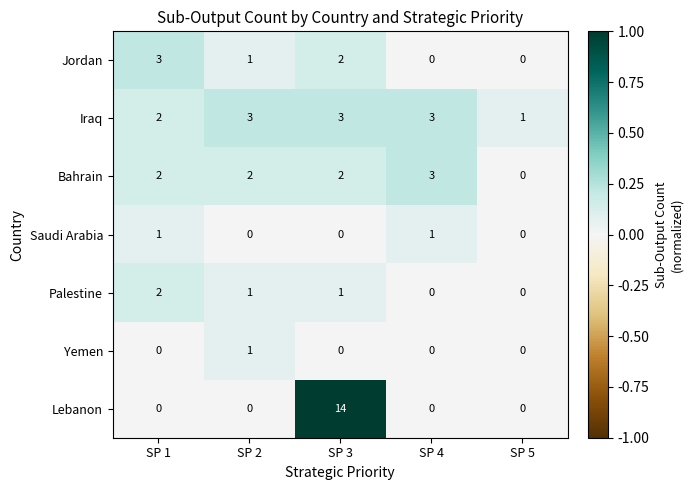

Is it true that Palestine equals 0 at SP 4?

True